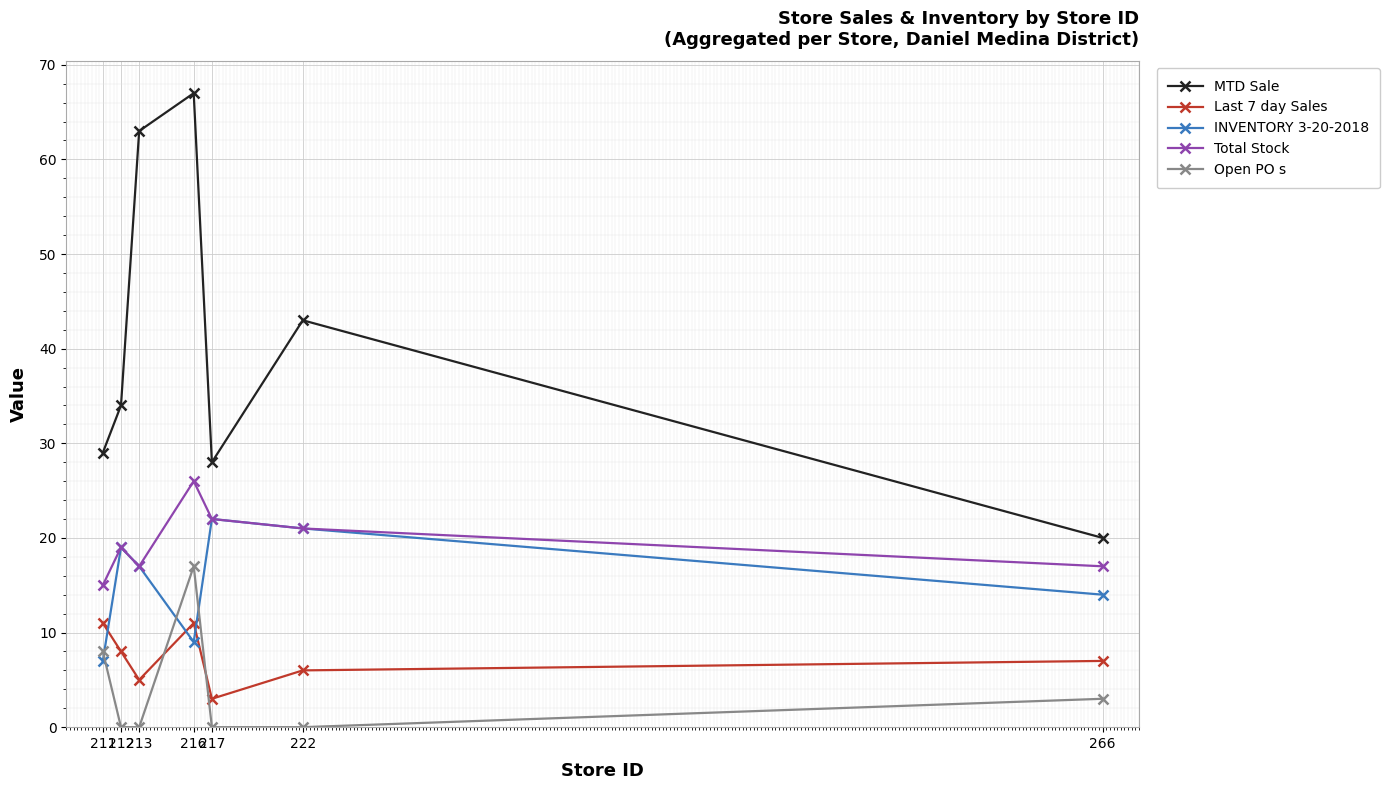

True or false: Open PO s has a value of 17 at 216.

True